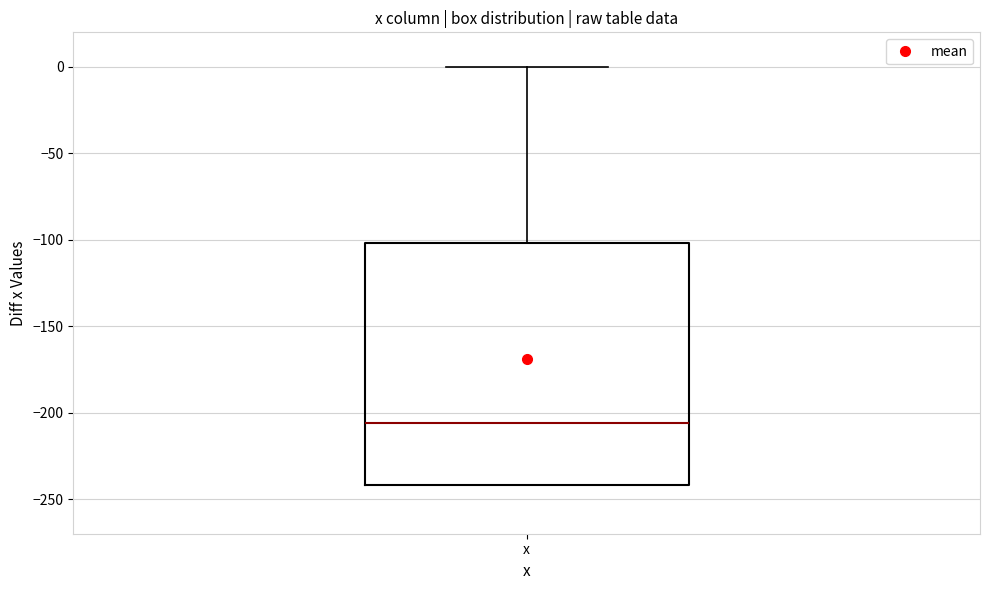

Where is the lower edge of the box for x on the y-axis? The values are not printed on the chart, so give them approximately, as read against the axis.

-240